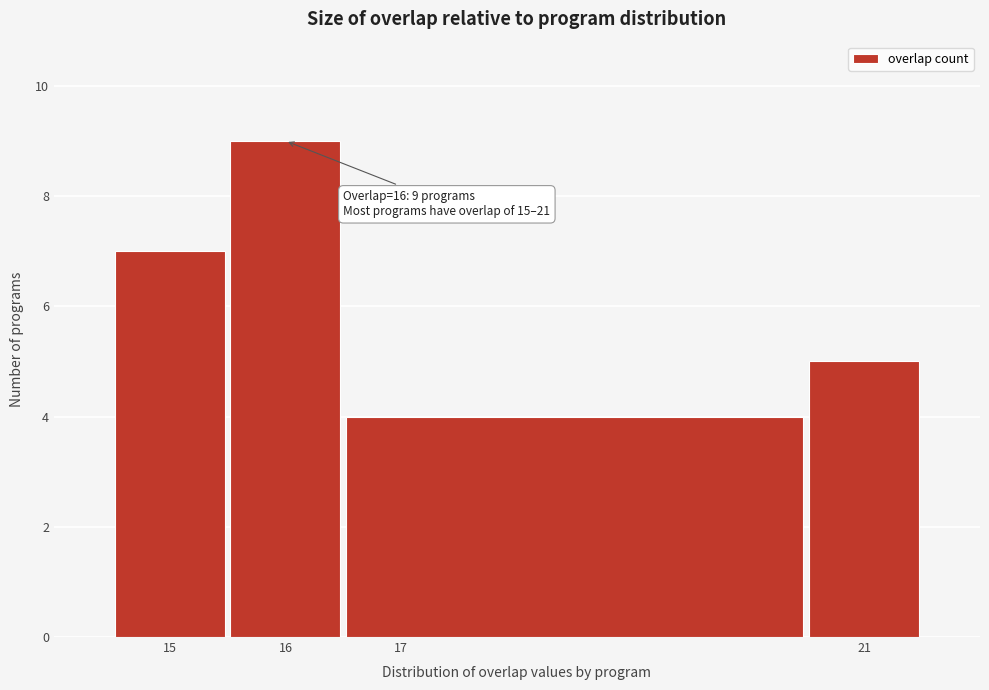

Which range on the x-axis has the tallest bar?

15.5 to 16.5